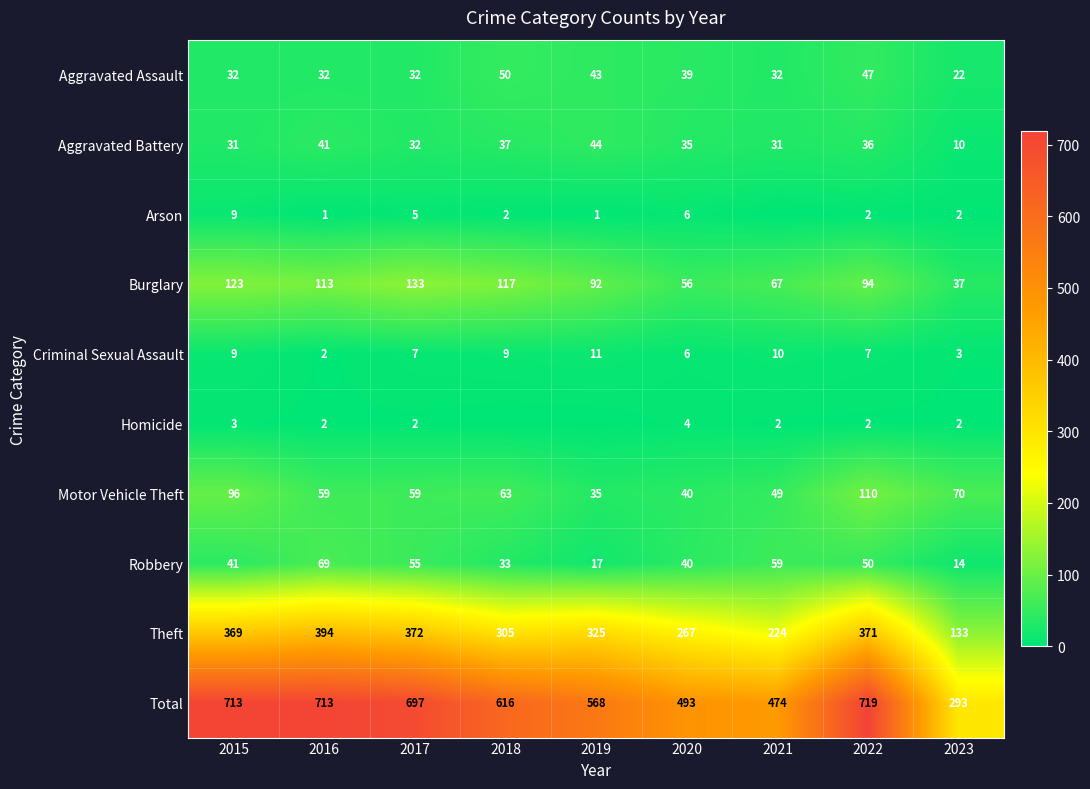

Is the value of Aggravated Battery at 2023 greater than the value of Aggravated Assault at 2021?

No